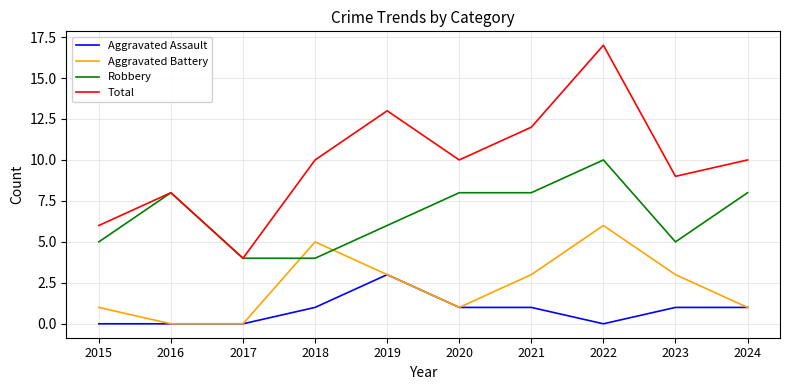

Which series has the largest range (max minus min)?

Total